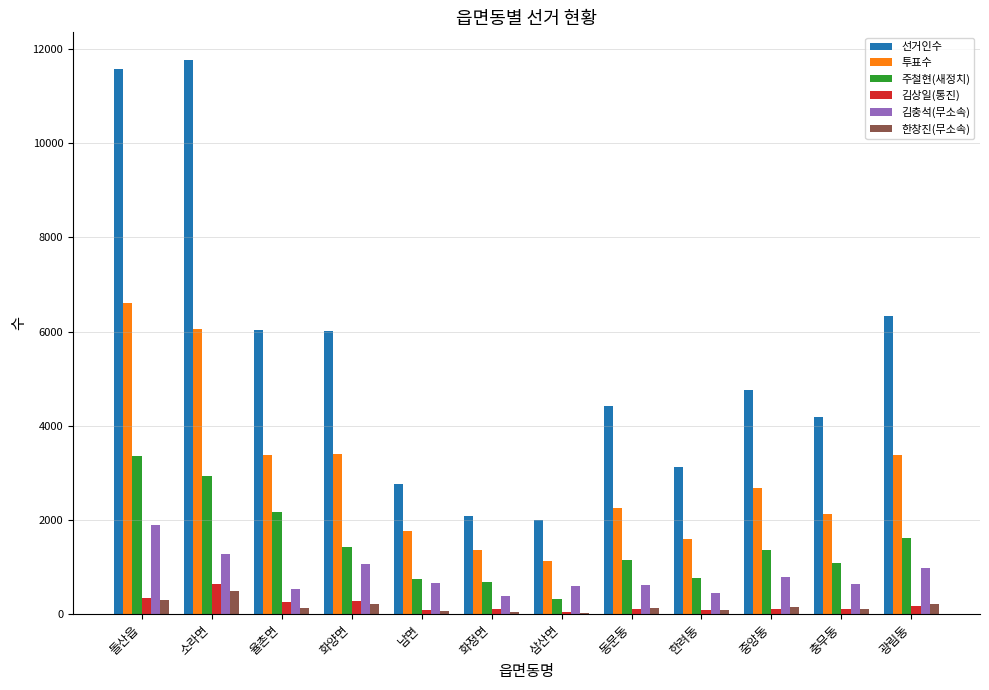

Which series has the largest total across all categories?

선거인수